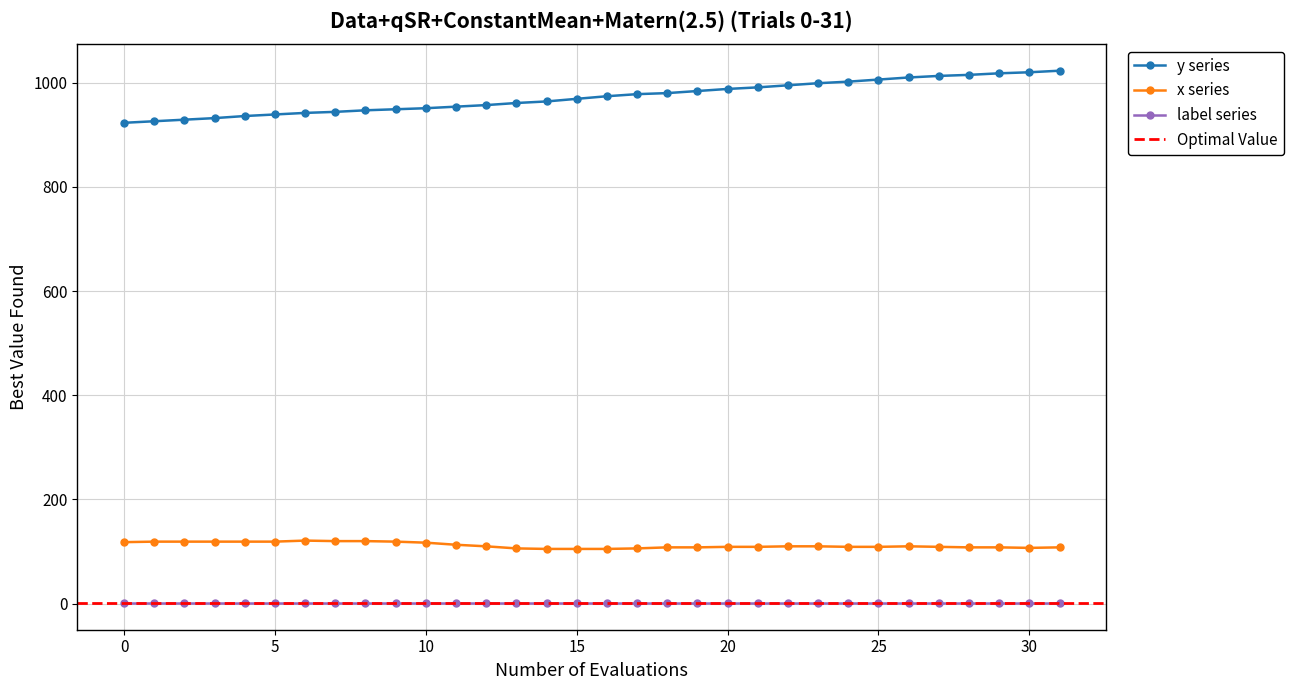

At which label is y closest to 973?

16